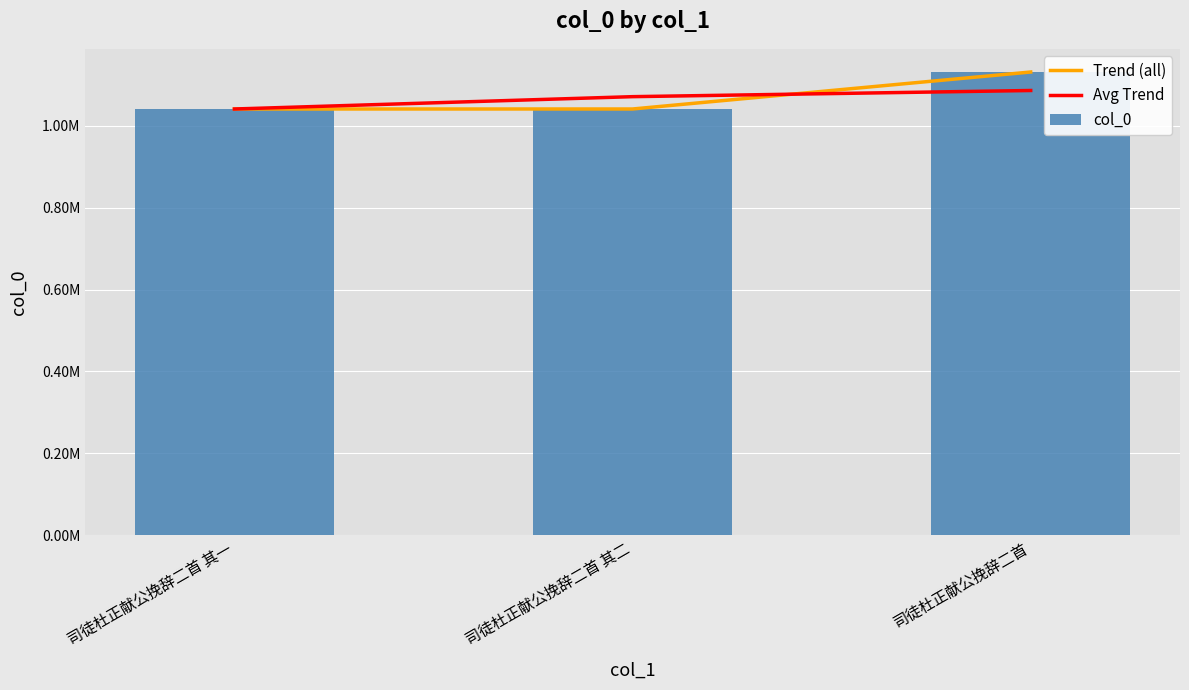

At which category does the chart reach its peak across all series?

司徒杜正献公挽辞二首